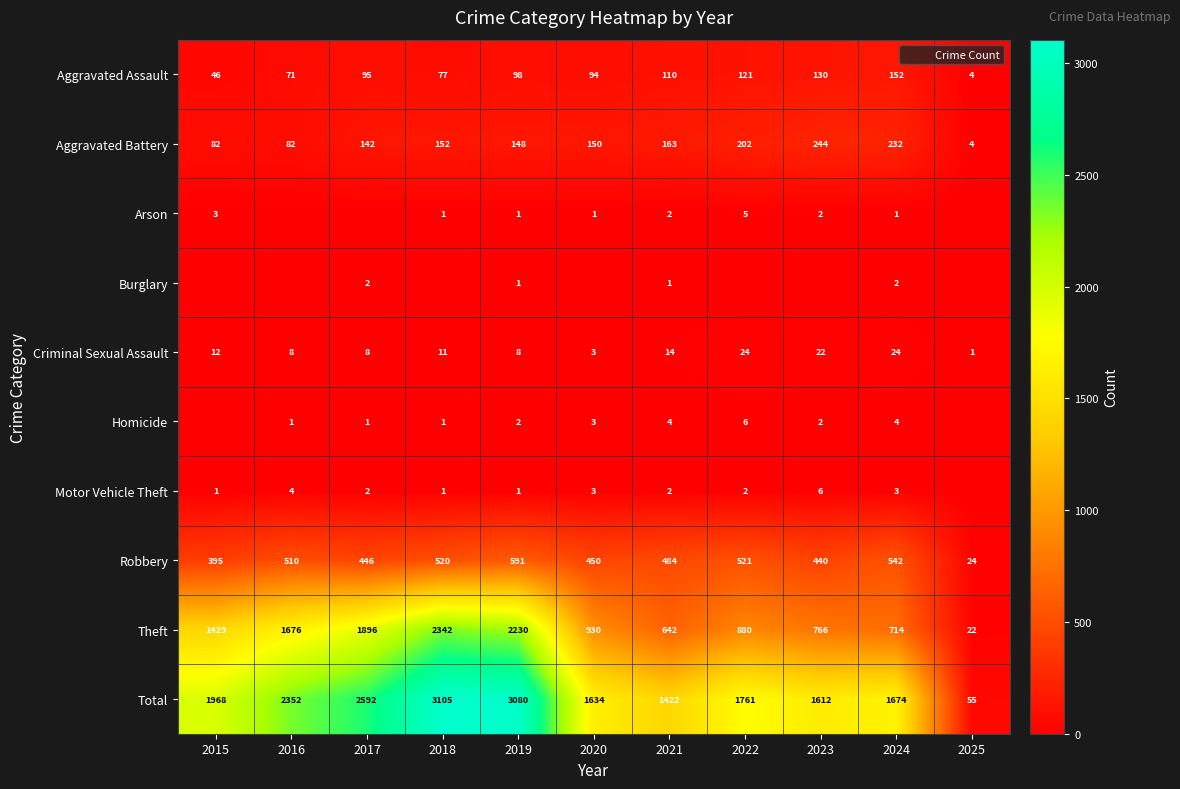

At which category is the sum across all series the highest?

2018